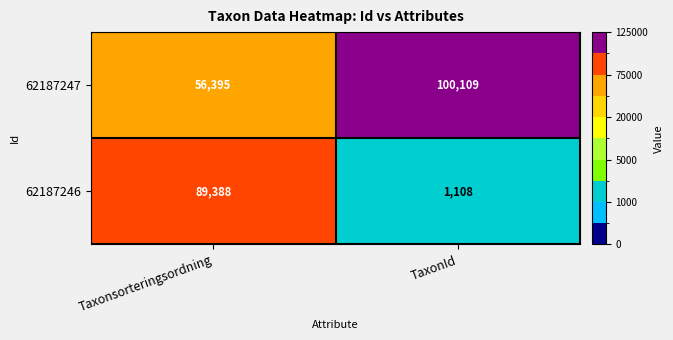

Reading right to left, transcribe all the data shown in this chart.

62187247: TaxonId=100109	Taxonsorteringsordning=56395
62187246: TaxonId=1108	Taxonsorteringsordning=89388